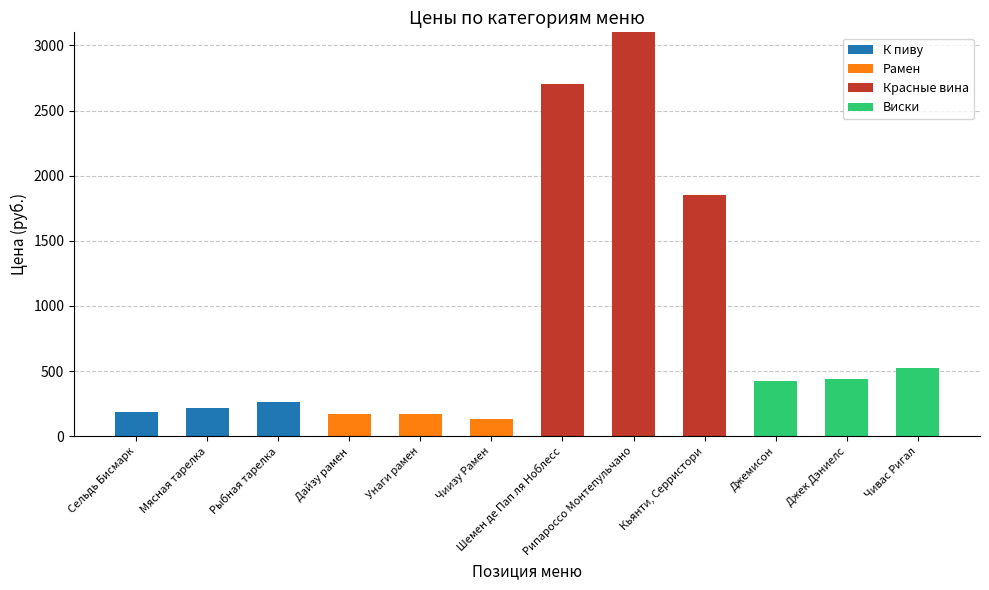

True or false: К пиву has a value of 0.0 at Шемен де Пап ля Ноблесс.

True